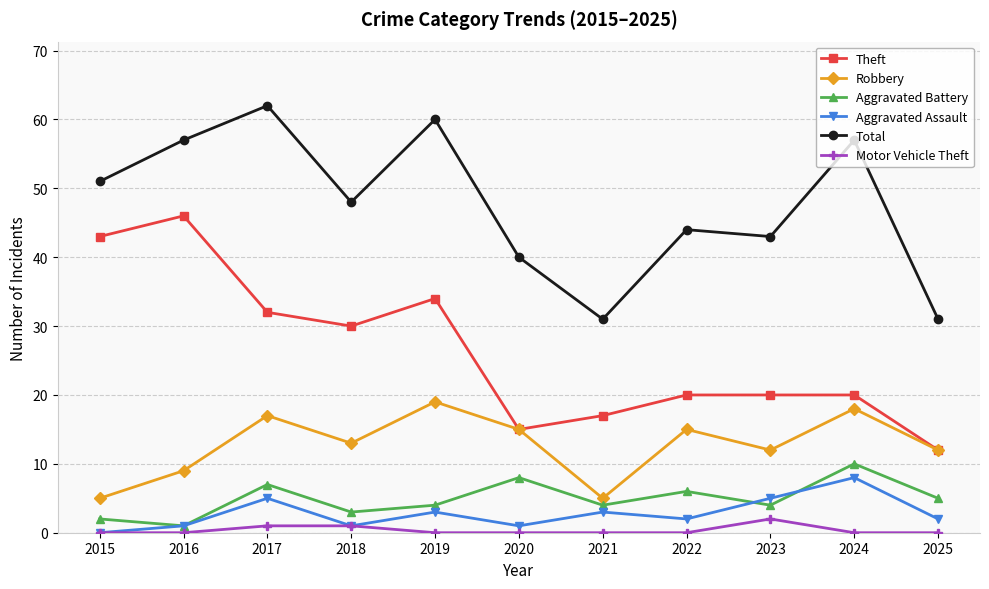

How many interior local valleys does the Total series have?

3